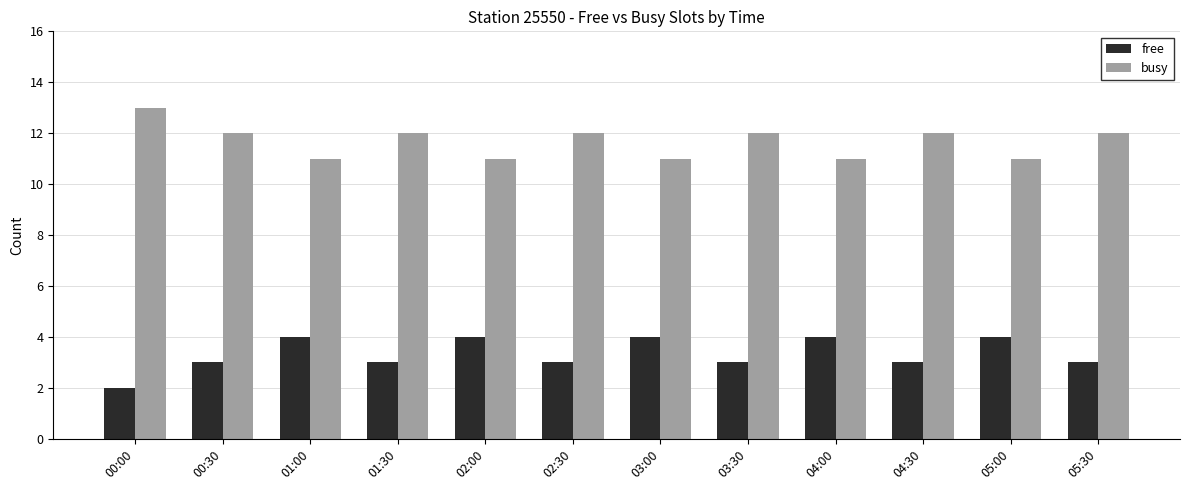

At 02:00, list the series in order from largest to smallest.

busy, free